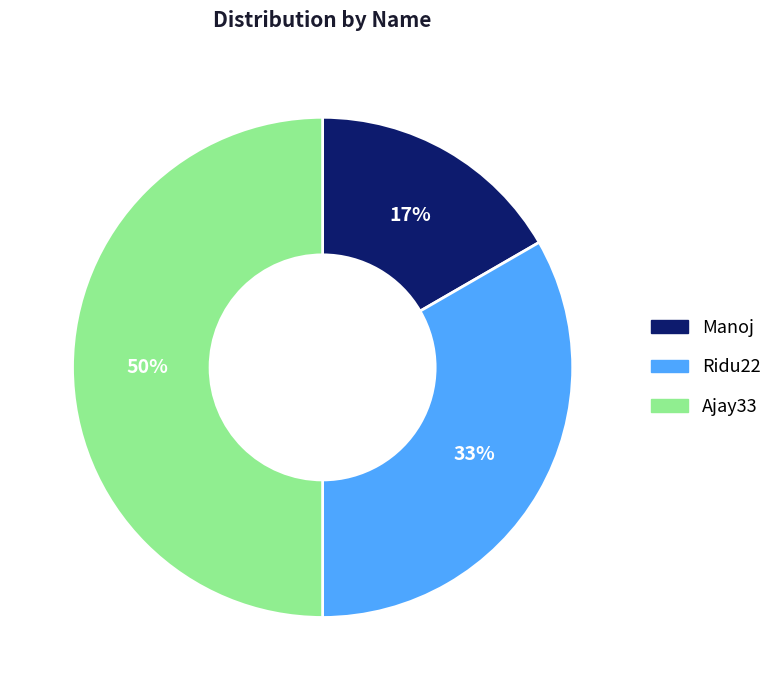

Is Manoj the majority of the pie?

No